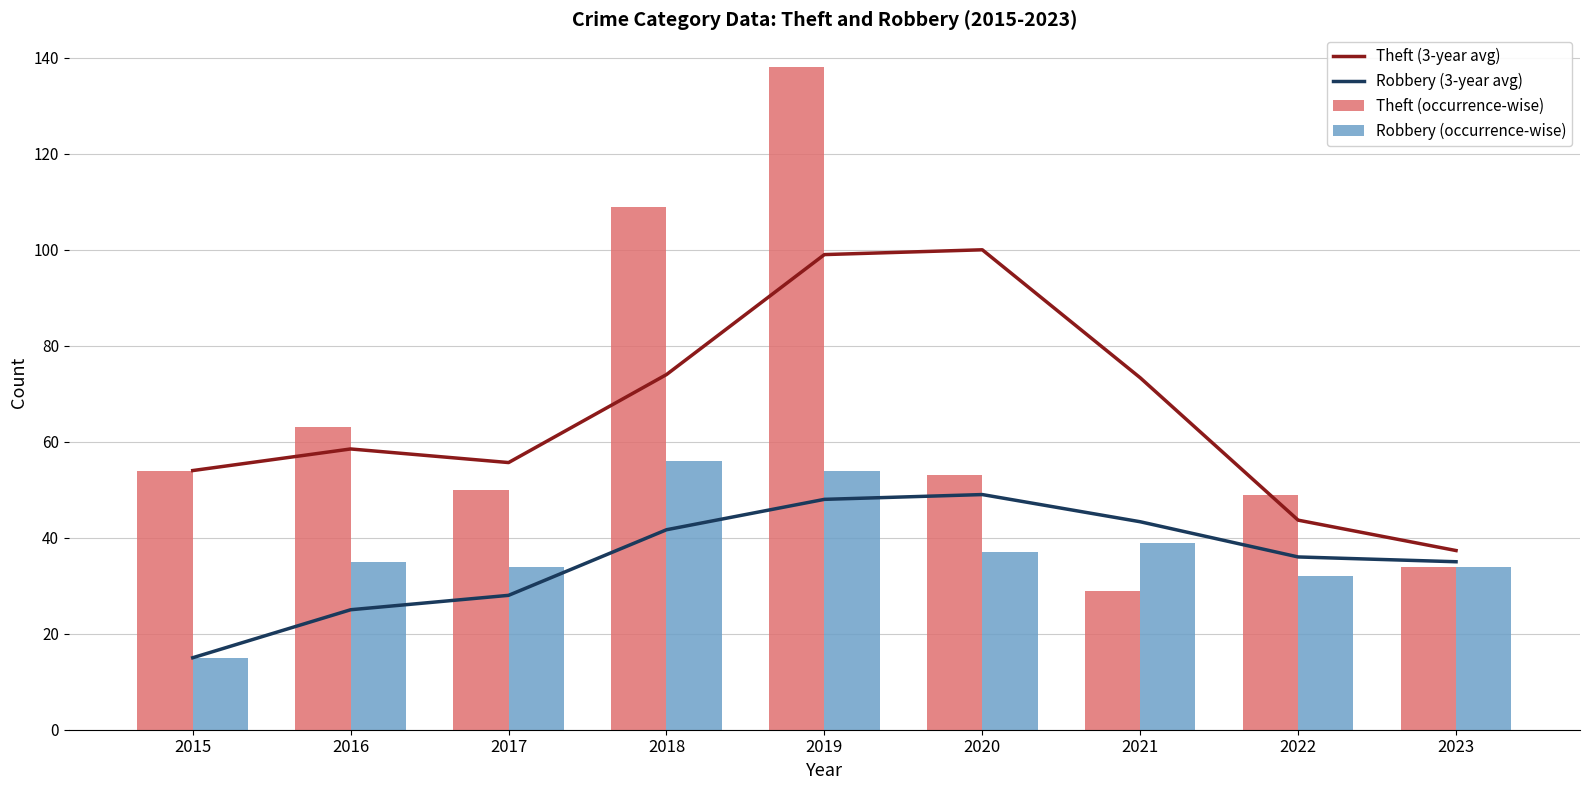

At which category is the sum across all series the highest?

2019